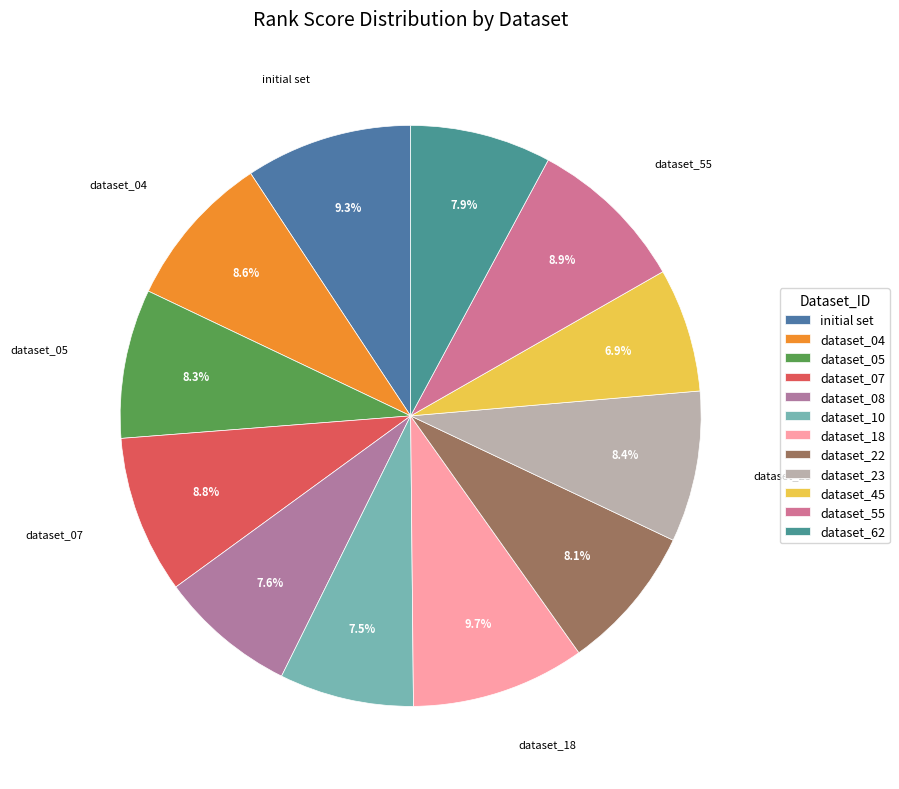

Does dataset_04 account for over 50% of the chart?

No